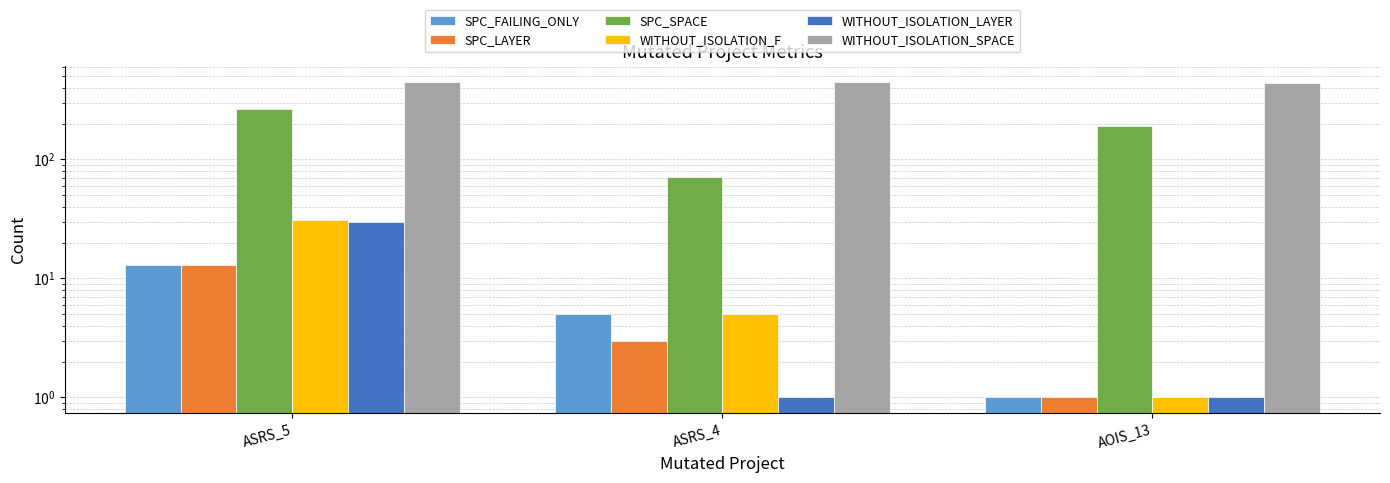

Are the bars horizontal?

No